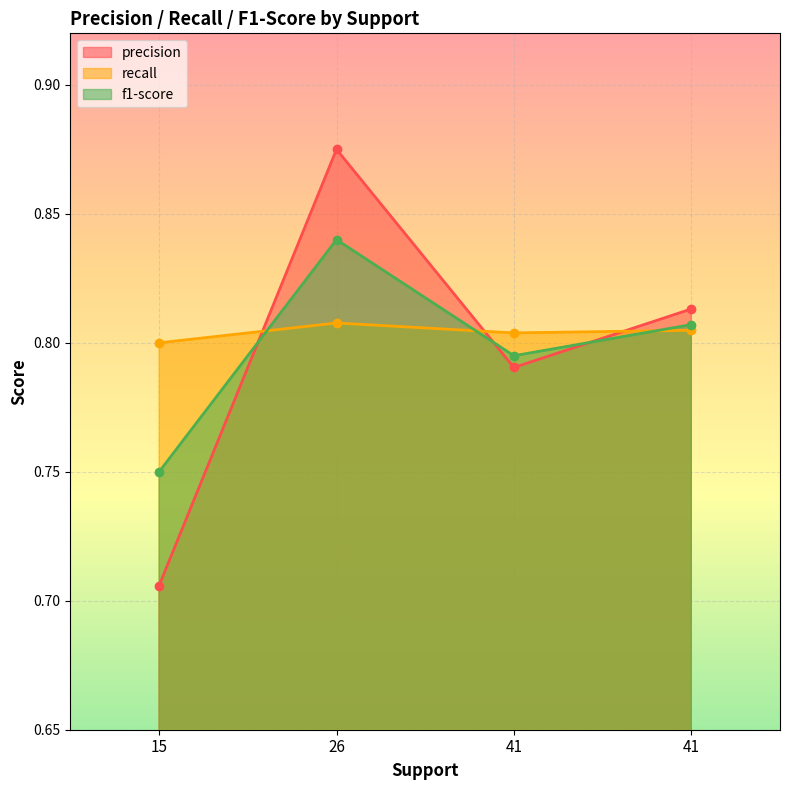

The value of f1-score at 41 is 0.8. True or false?

True